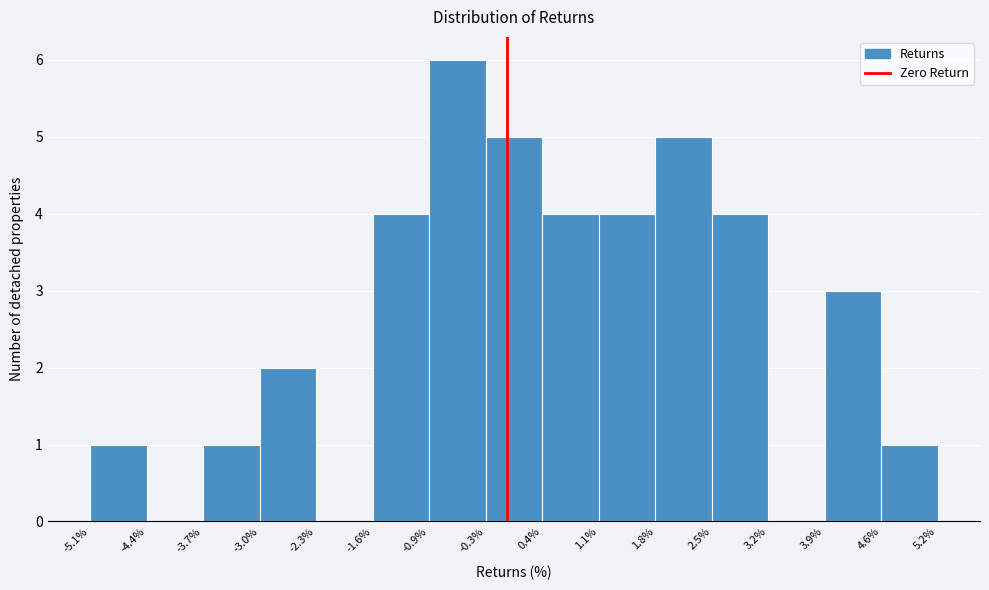

Reading left to right, list every bar in this chart as the range it spans on the x-axis followed by its height. The values are not printed on the chart, so give them approximately, as read against the axis.

-5.1% to -4.4%: 1
-4.4% to -3.7%: 0
-3.7% to -3.0%: 1
-3.0% to -2.3%: 2
-2.3% to -1.6%: 0
-1.6% to -0.9%: 4
-0.9% to -0.3%: 6
-0.3% to 0.4%: 5
0.4% to 1.1%: 4
1.1% to 1.8%: 4
1.8% to 2.5%: 5
2.5% to 3.2%: 4
3.2% to 3.9%: 0
3.9% to 4.6%: 3
4.6% to 5.2%: 1